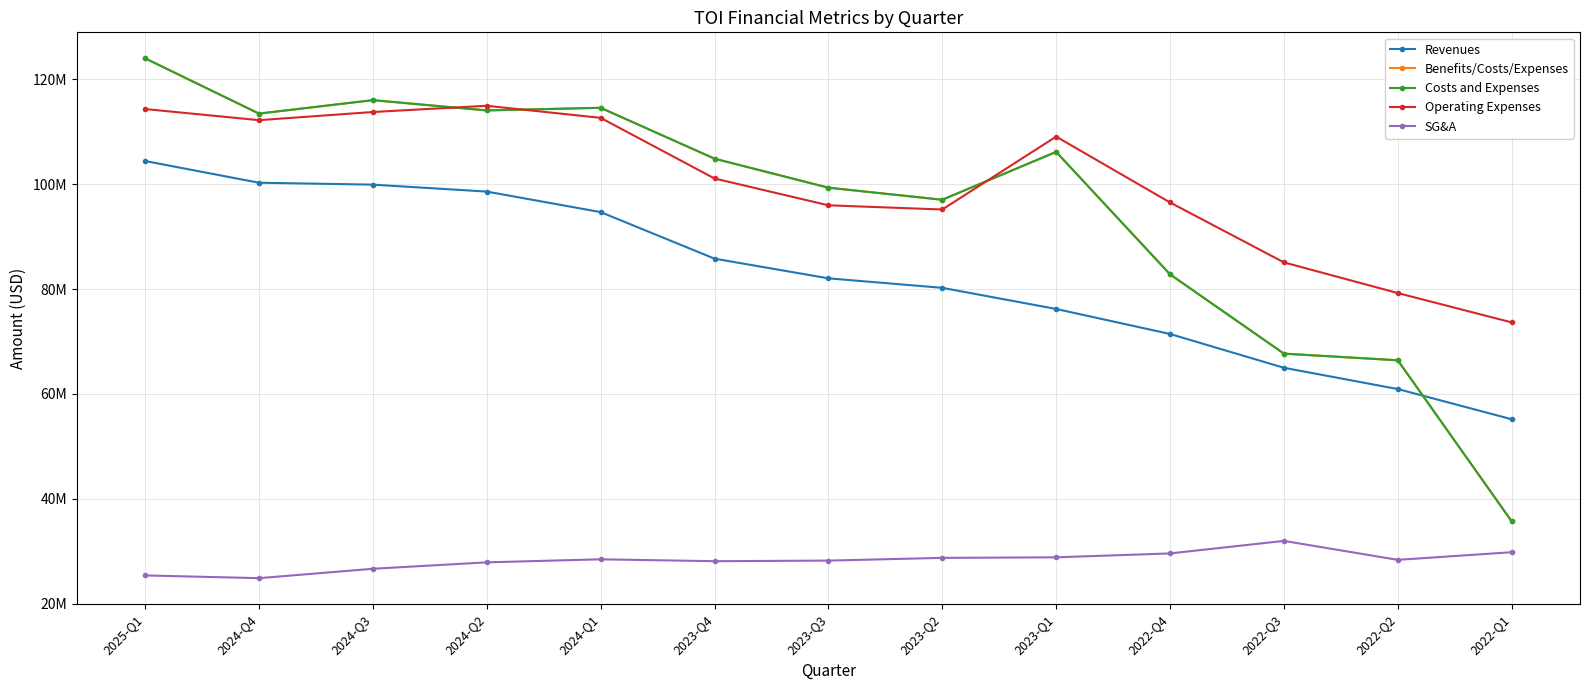

What is the total value across all series at 2025-Q1?

492081000